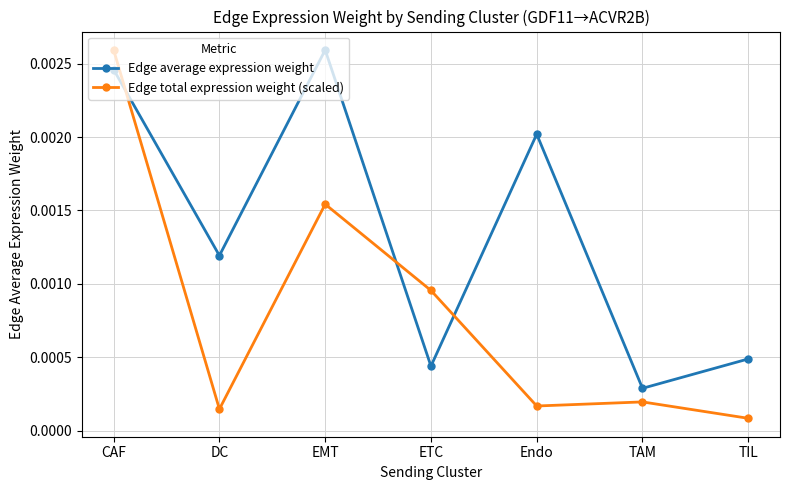

True or false: Edge average expression weight and Edge total expression weight (scaled) cross at least once.

True